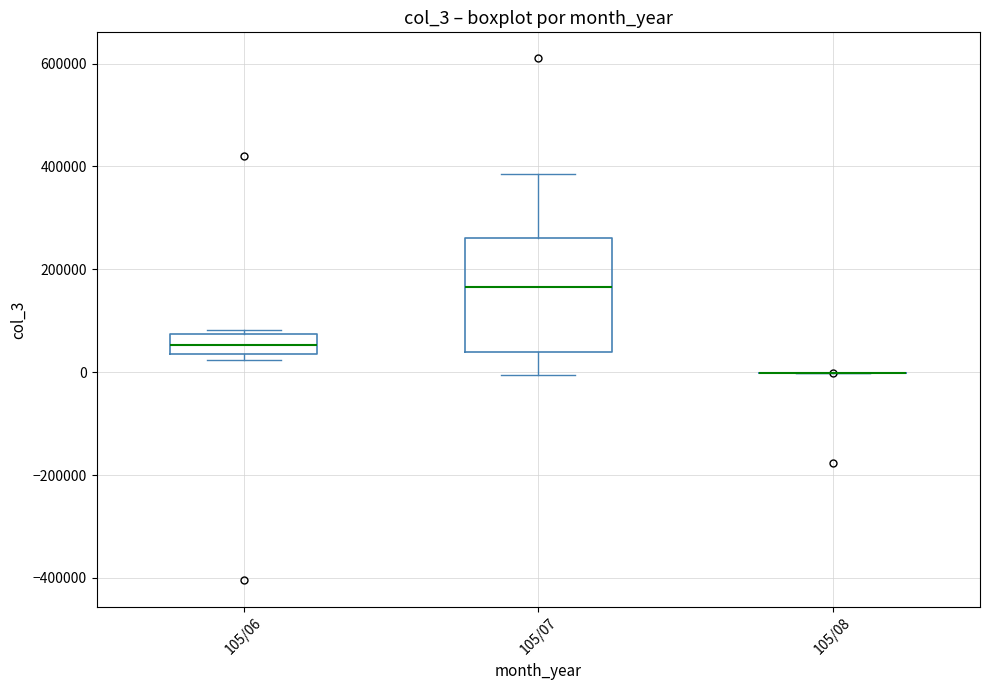

Reading left to right, transcribe this box plot: for each box, give where its median line is, the range the box spans, and where its two whiskers end, as read against the y-axis. The values are not printed on the chart, so give them approximately, as read against the axis.

105/06: median 60000, box 40000 to 80000, whiskers 20000 to 80000 (just above the box's upper edge)
105/07: median 160000, box 40000 to 260000, whiskers 0 to 380000
105/08: box collapsed to a line at 0, whiskers 0 to 0